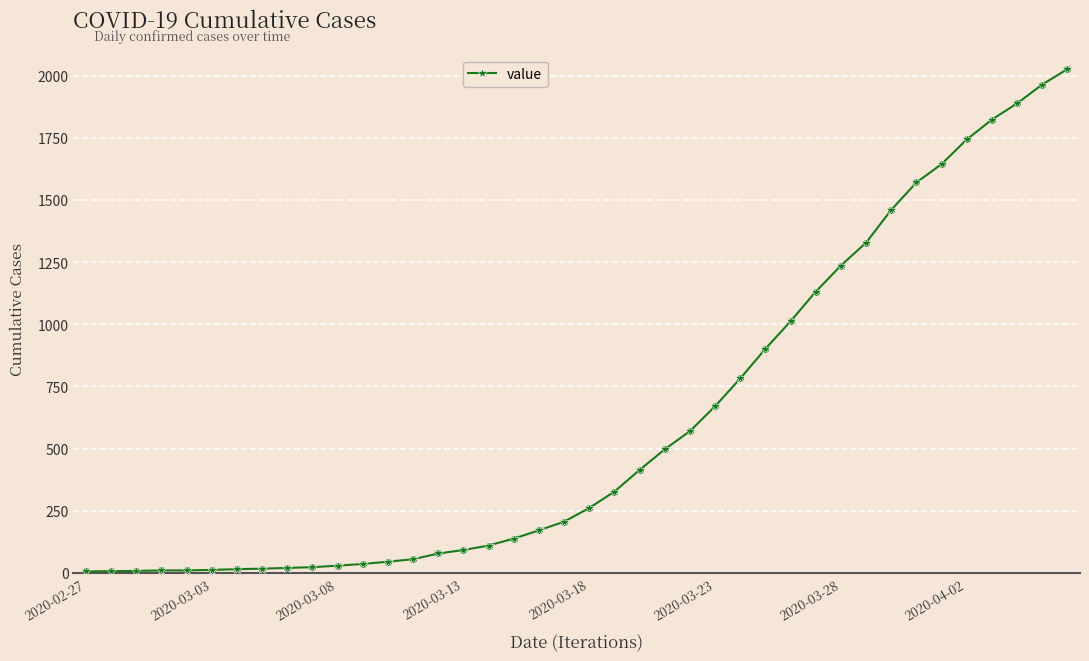

What is the average value?

608